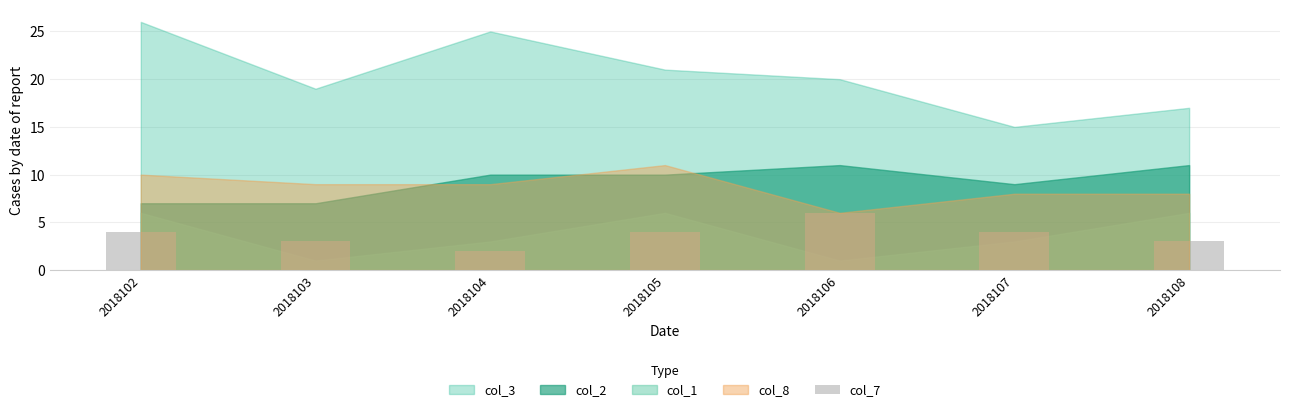

How many bars are there in total?

7